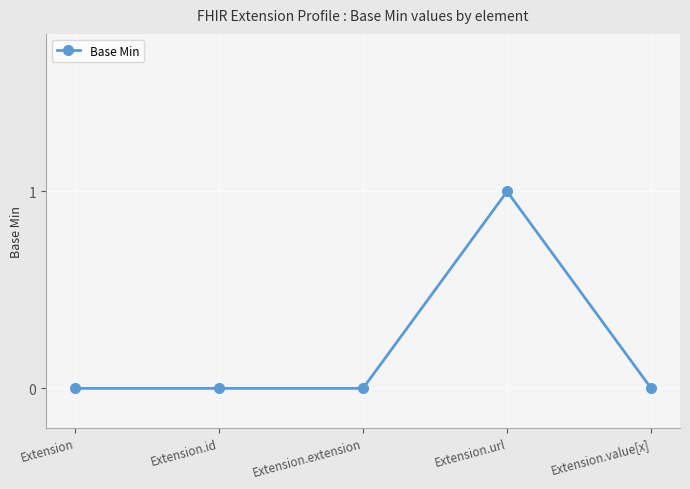

What is the label of the 5th point from the right?

Extension